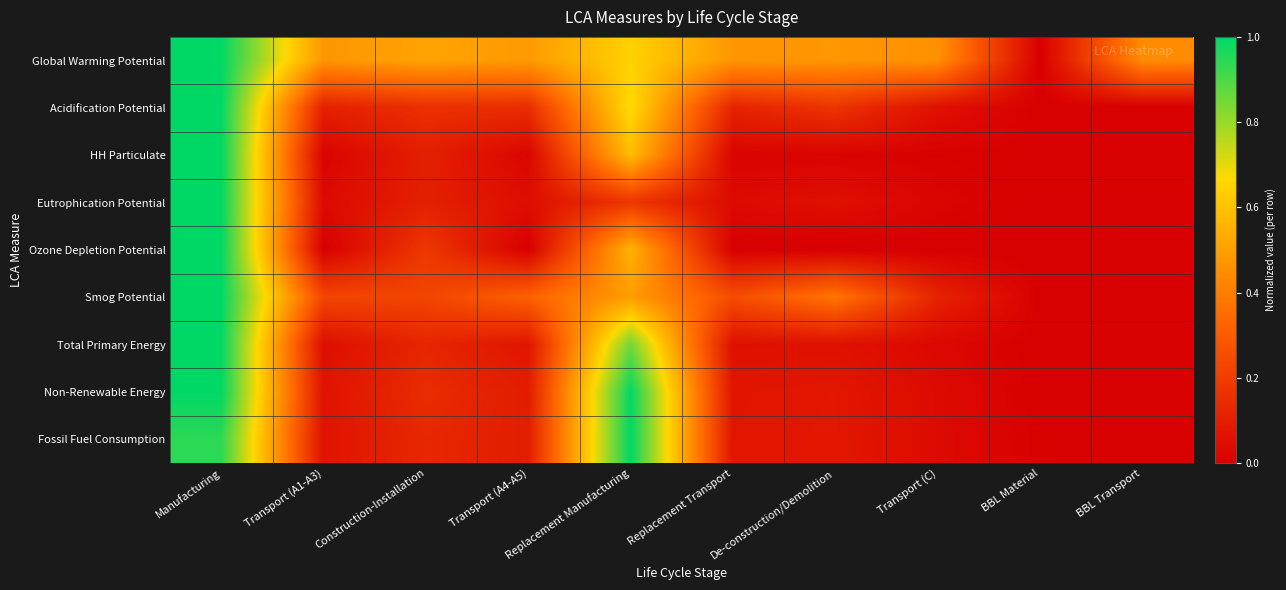

List the series in order of their peak value, highest first.

Global Warming Potential, Acidification Potential, HH Particulate, Eutrophication Potential, Ozone Depletion Potential, Smog Potential, Total Primary Energy, Non-Renewable Energy, Fossil Fuel Consumption